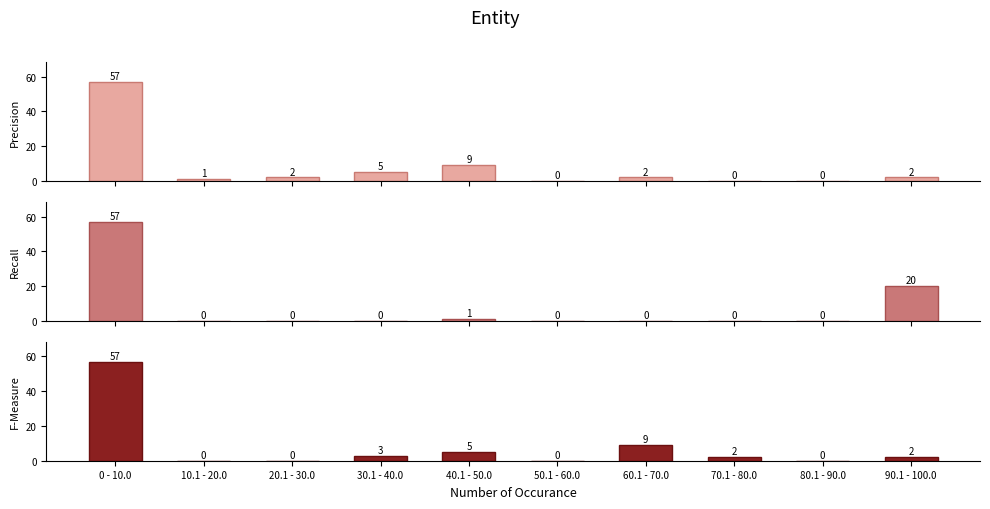

The F-Measure series shows 0 at 20.1 - 30.0. True or false?

True